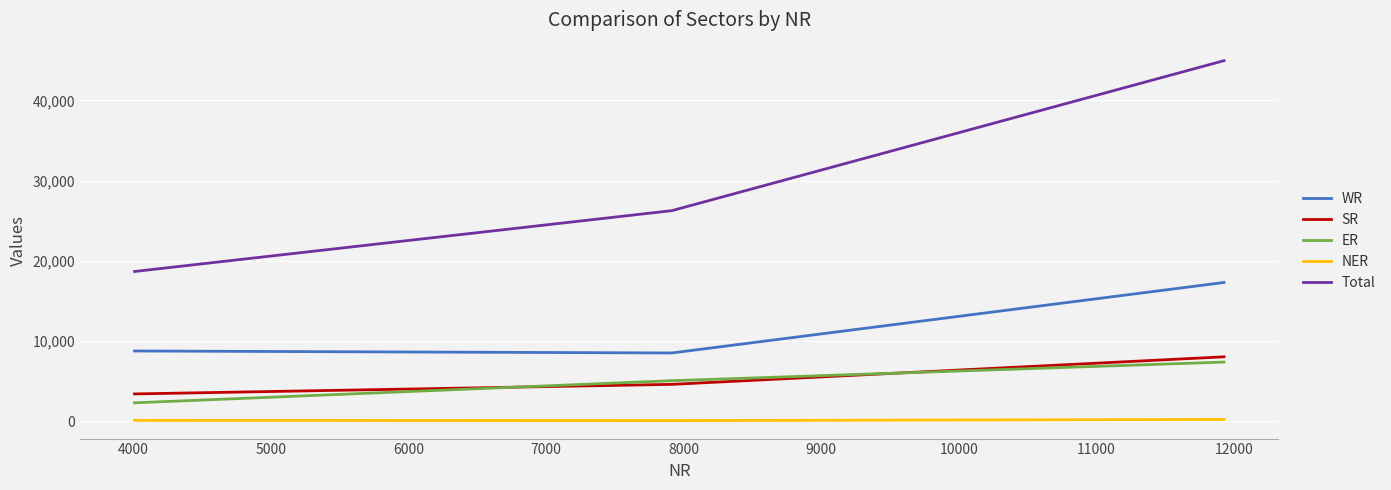

Which series has the largest total across all categories?

Total